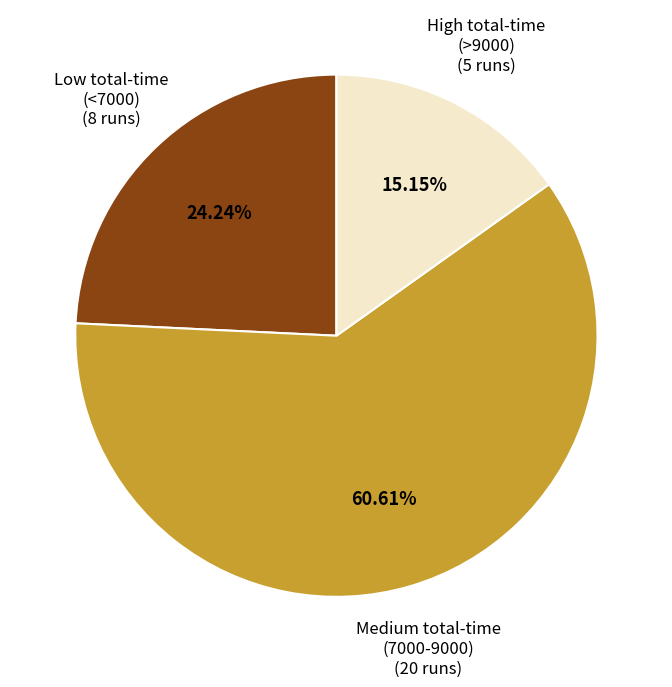

Combined, do High total-time (>9000) and Low total-time (<7000) account for over 50%?

No